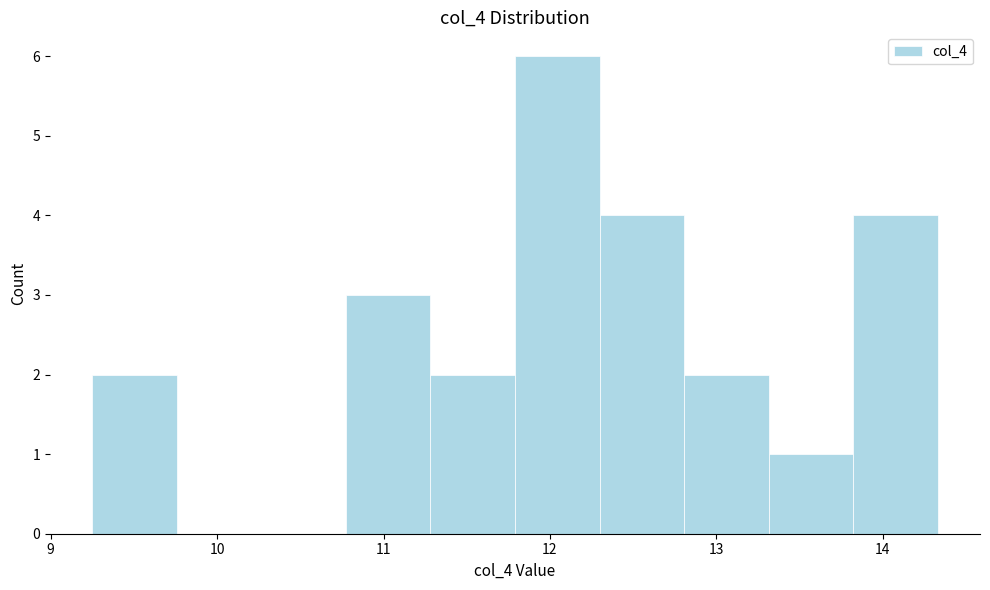

Reading left to right, transcribe this chart: for each bar, give the range it covers on the x-axis and its height. Neither the bar edges nor the heights are printed on the chart, so give them approximately, as read against the axes.

9.3 to 9.8: 2
9.8 to 10.3: 0
10.3 to 10.8: 0
10.8 to 11.3: 3
11.3 to 11.8: 2
11.8 to 12.3: 6
12.3 to 12.8: 4
12.8 to 13.3: 2
13.3 to 13.8: 1
13.8 to 14.3: 4